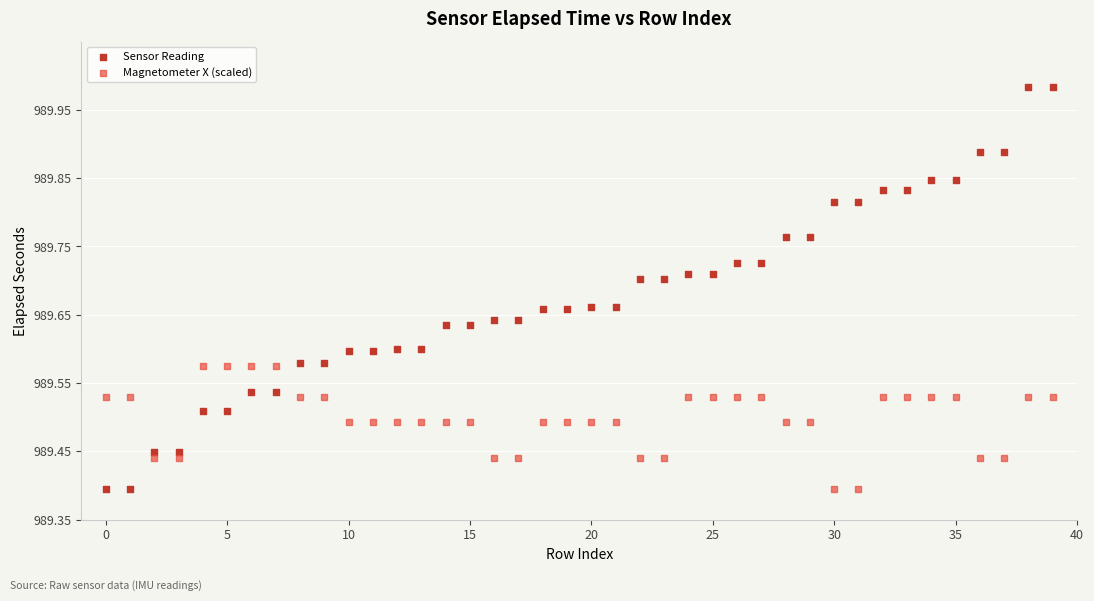

Which series has the widest spread of Y values?

Sensor Reading